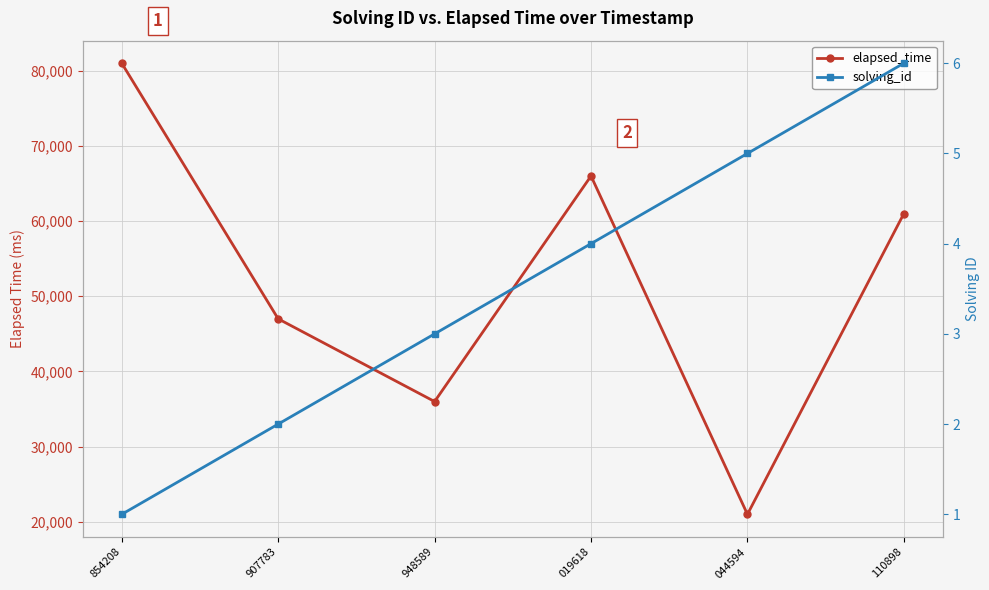

List the labels in order of solving_id value, largest first.

110898, 044594, 019618, 948589, 907783, 854208